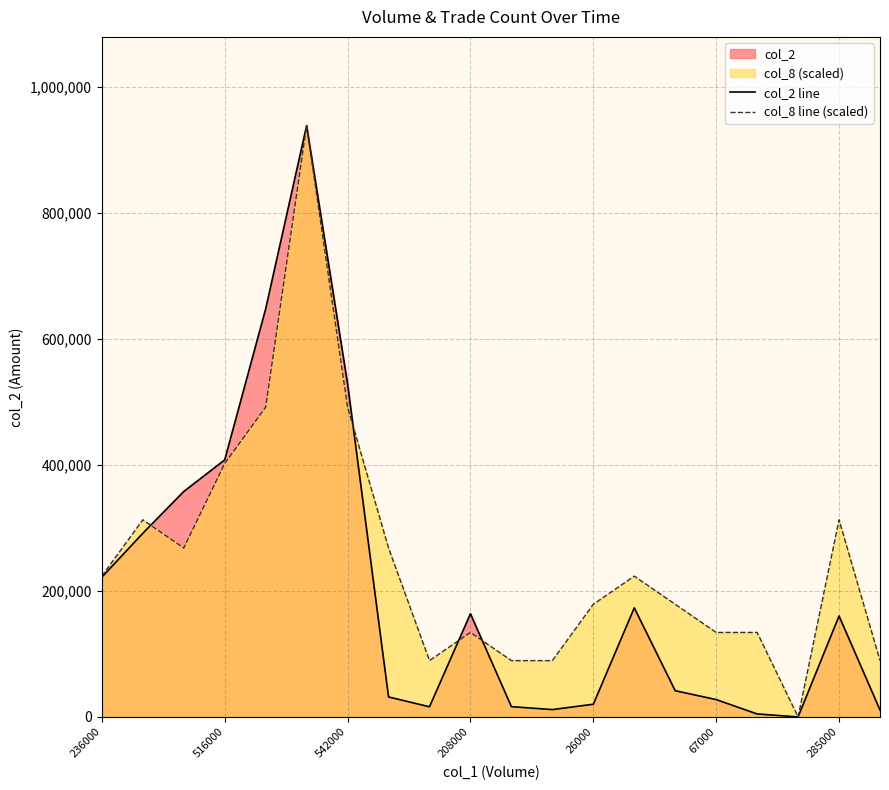

At how many categories does at least one series exceed 329147?

5